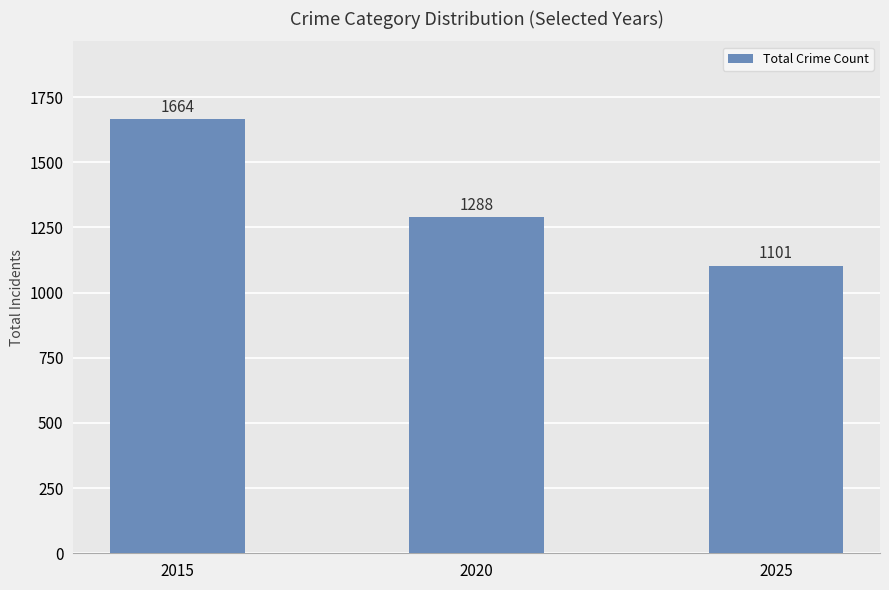

True or false: the data shows 1101 at 2025.

True